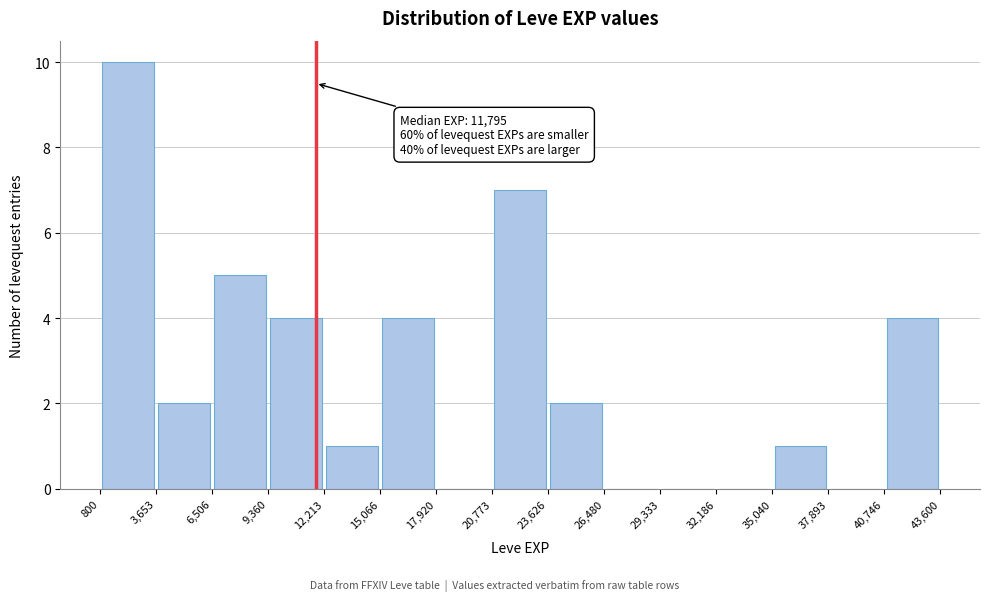

Over which range of the x-axis is the bar tallest?

800 to 3,653